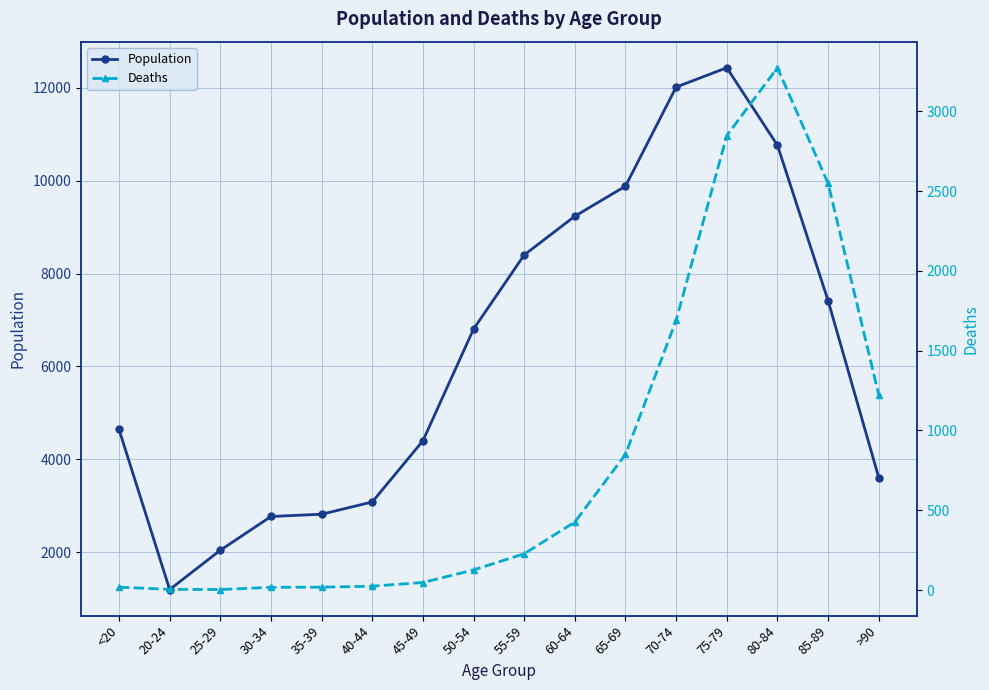

Reading left to right, extract all data points from this chart.

Population: <20=4641	20-24=1191	25-29=2038	30-34=2765	35-39=2814	40-44=3078	45-49=4396	50-54=6803	55-59=8400	60-64=9236	65-69=9883	70-74=12018	75-79=12434	80-84=10764	85-89=7417	>90=3604
Deaths: <20=18	20-24=4	25-29=3	30-34=17	35-39=18	40-44=24	45-49=47	50-54=126	55-59=227	60-64=426	65-69=850	70-74=1690	75-79=2848	80-84=3273	85-89=2548	>90=1224